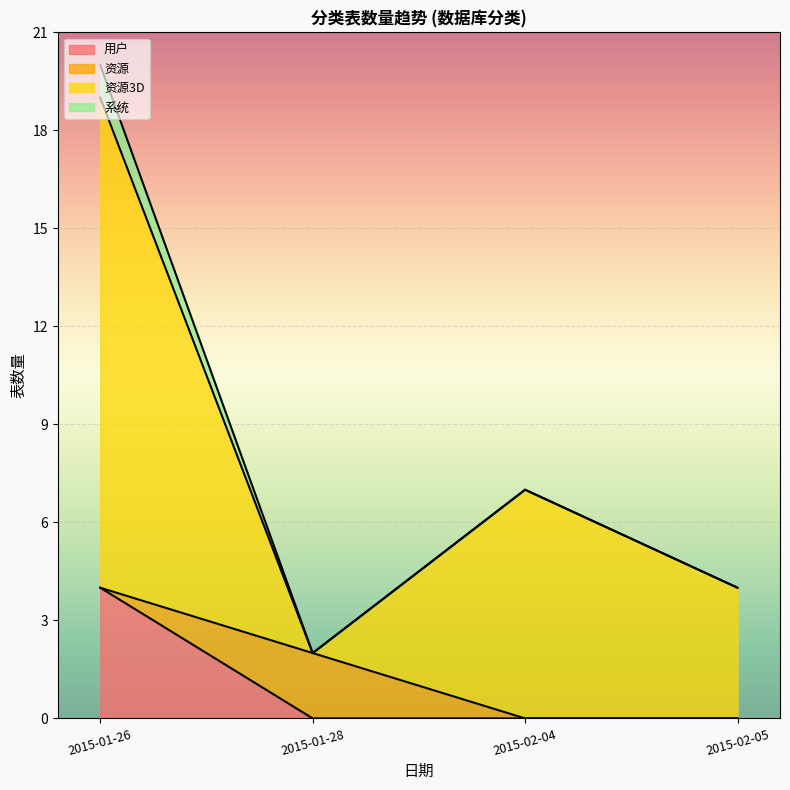

True or false: 缓冲 and 数据 cross at least once.

False